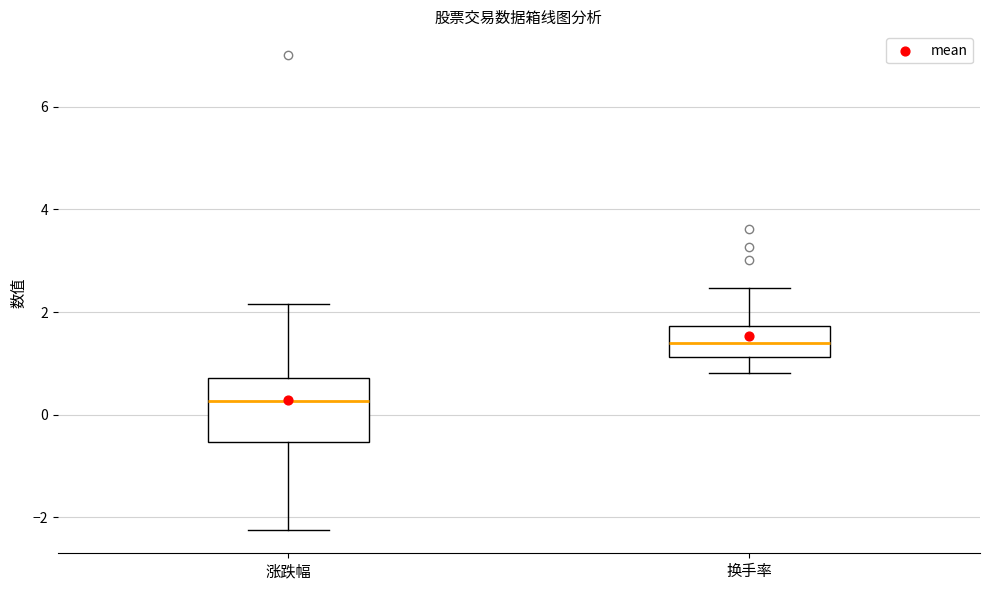

Where is the upper edge of the box for 涨跌幅 on the y-axis? The values are not printed on the chart, so give them approximately, as read against the axis.

0.8